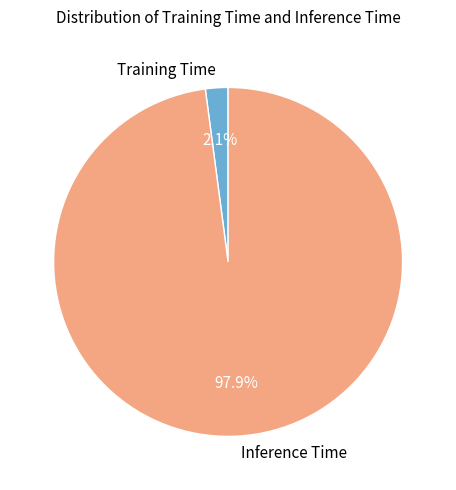

To the nearest percent, what is the difference between the Training Time and Inference Time slice percentages?

96%